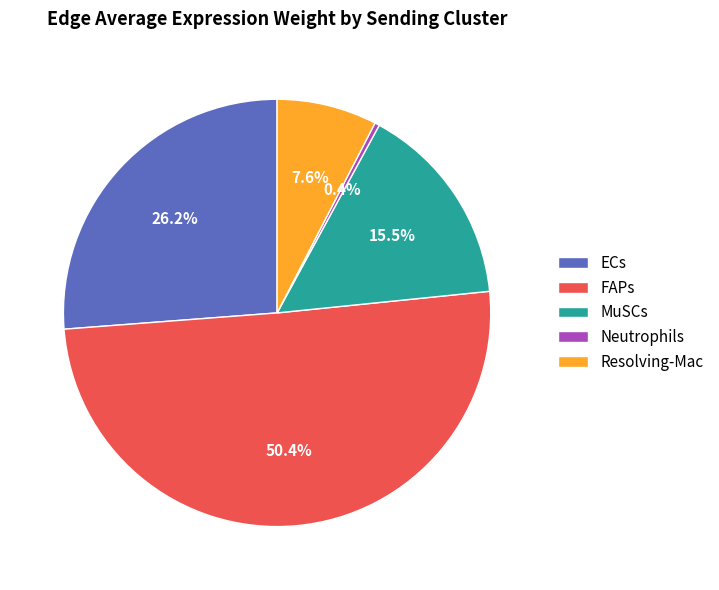

Rank the categories by value from highest to lowest.

FAPs, ECs, MuSCs, Resolving-Mac, Neutrophils